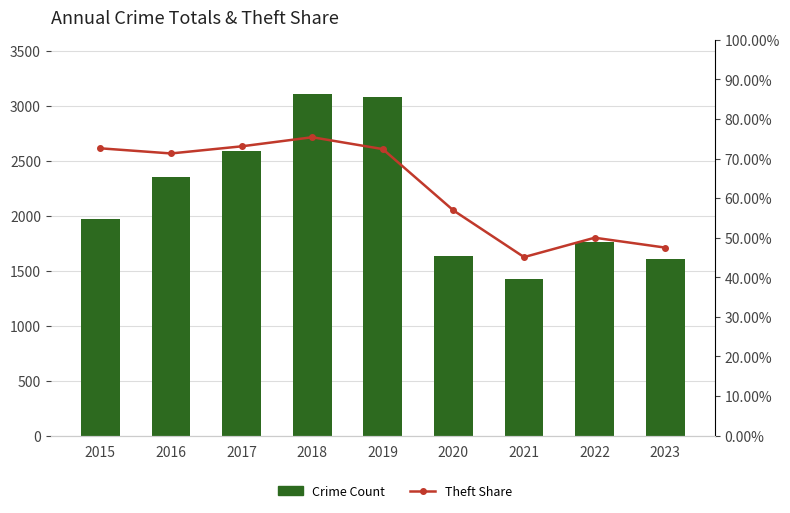

Are the bars grouped side by side (vs. stacked)?

Yes